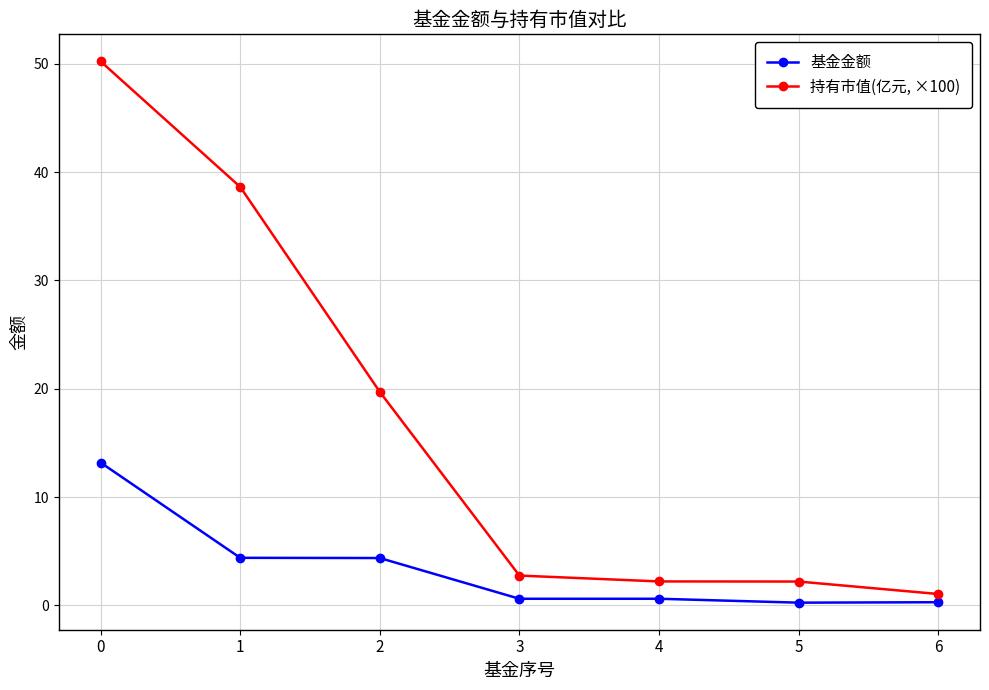

Count the number of data series in this chart.

2